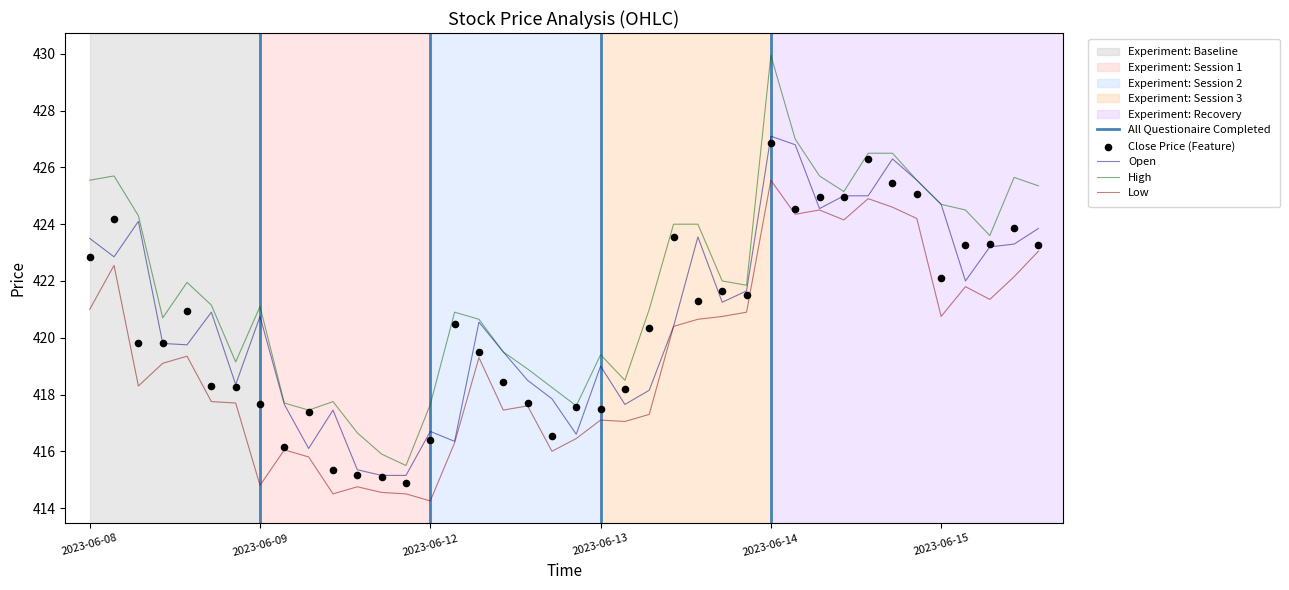

Which series has the largest total across all categories?

High